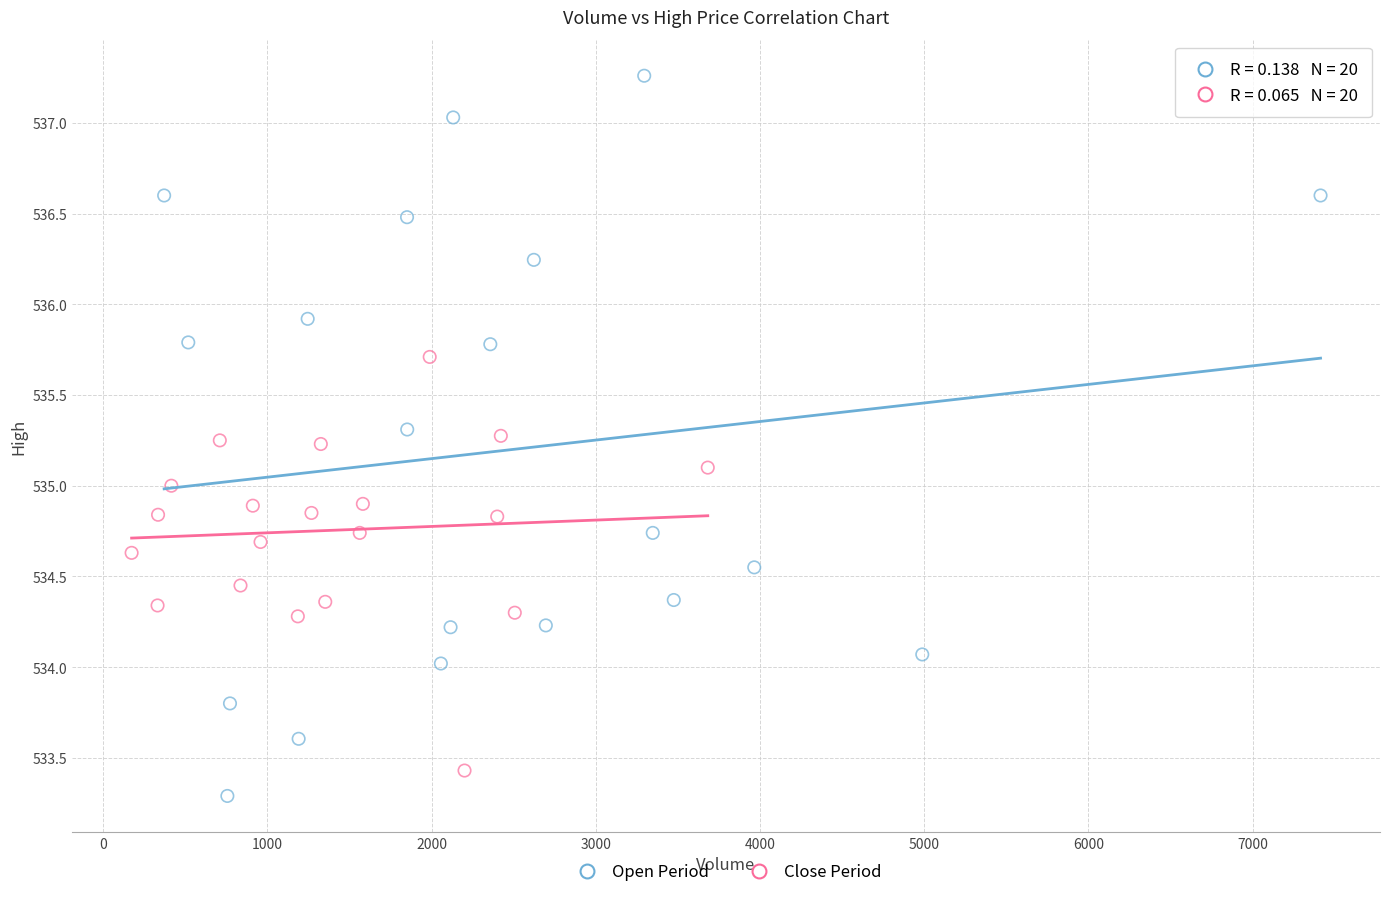

Which series has the largest Y range (max minus min)?

Open Period